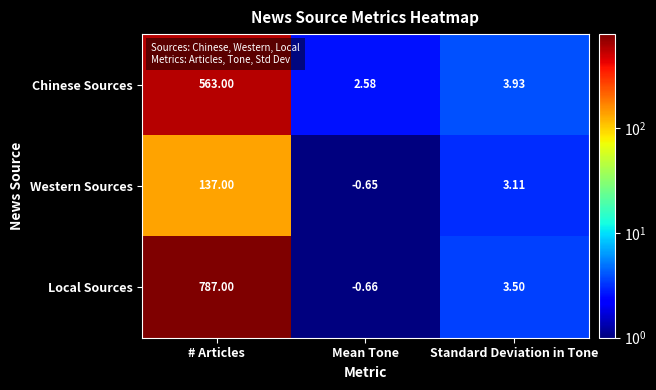

Which category has the lowest value across all series?

Mean Tone